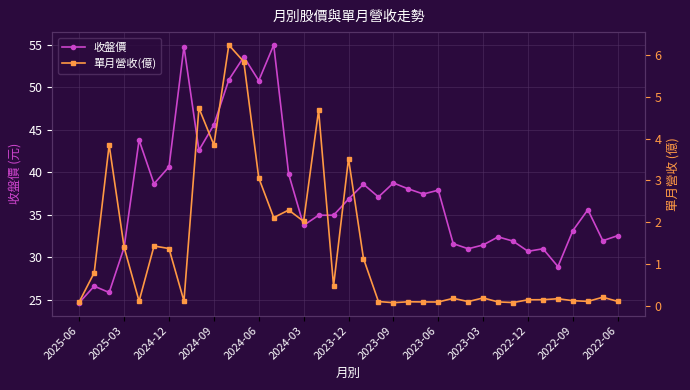

True or false: 單月營收(億) and 收盤價 cross at least once.

False